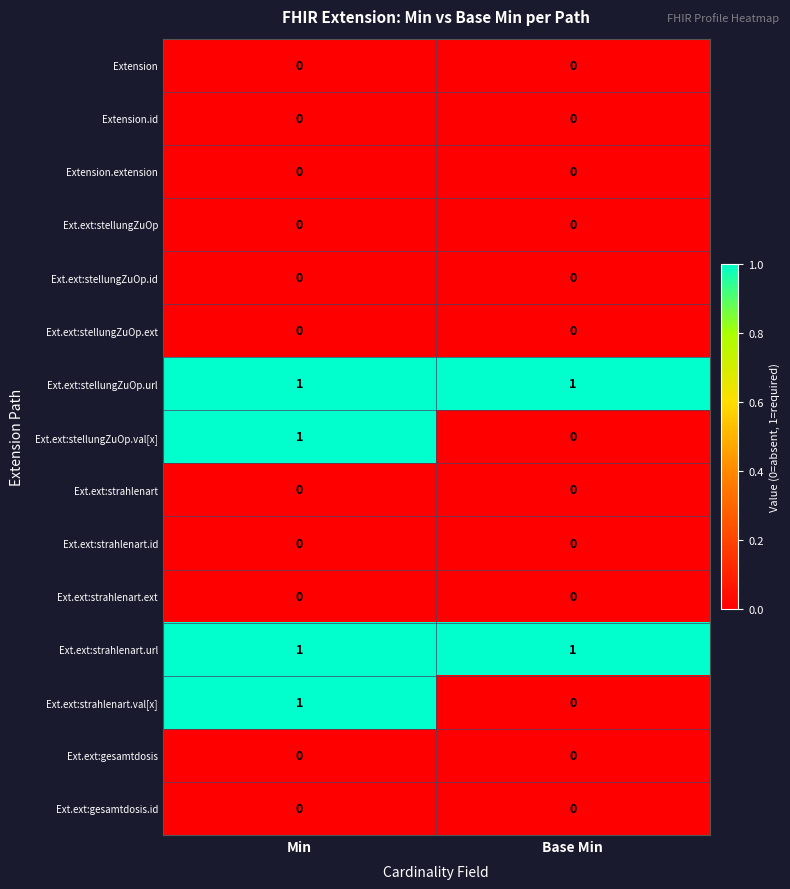

At how many categories does at least one series exceed 0?

2